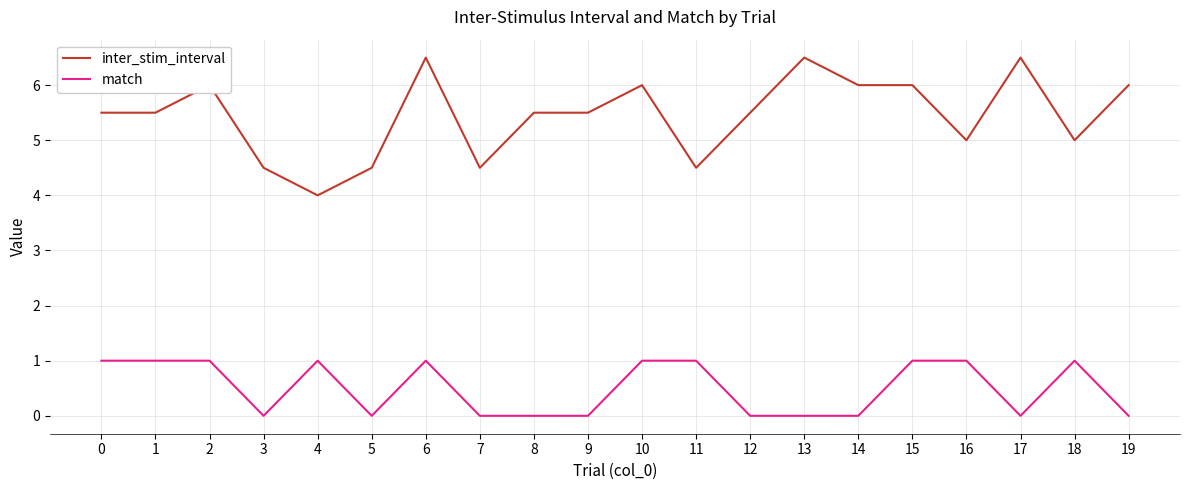

What is the difference between the inter_stim_interval values at 3 and 14?

1.5